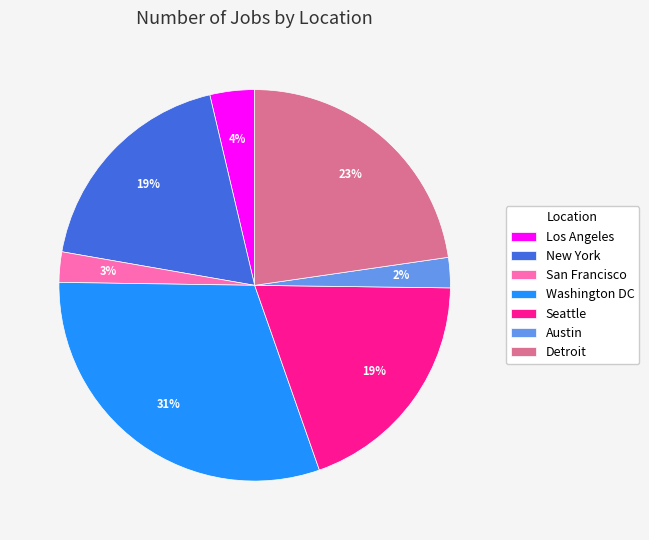

Is the sum of Los Angeles and San Francisco greater than half?

No